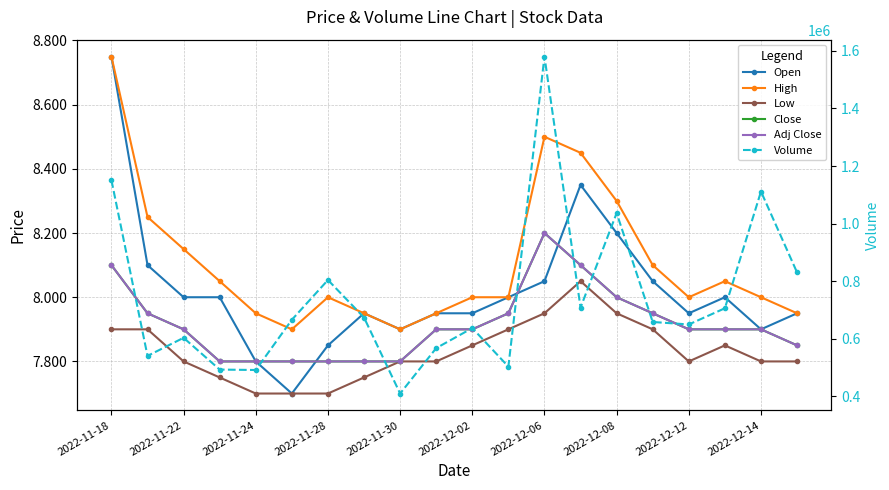

True or false: Low and Open cross at least once.

False